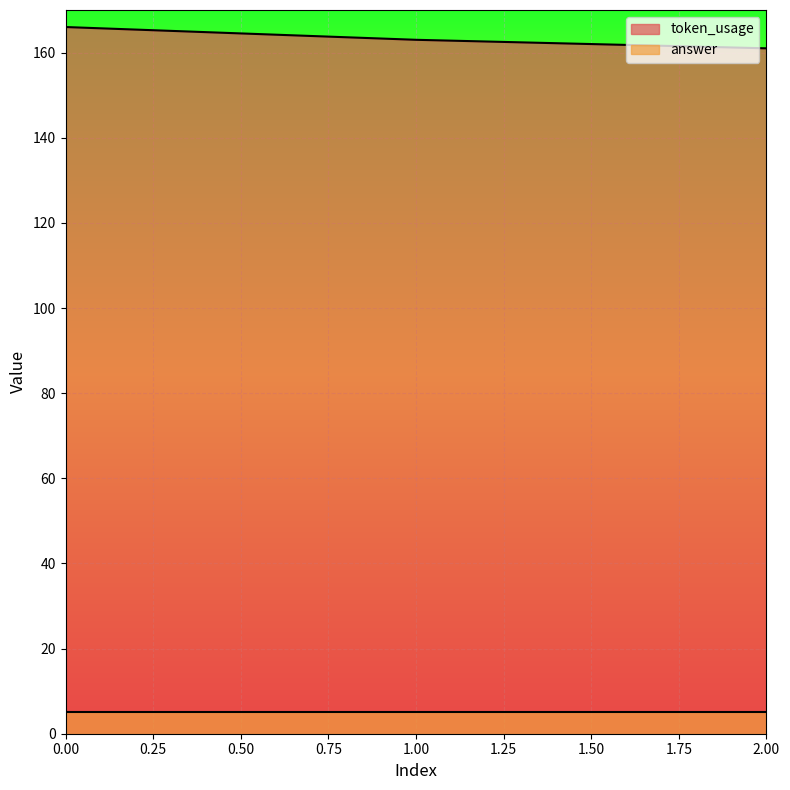

Count the values in the range 161 to 166.

3